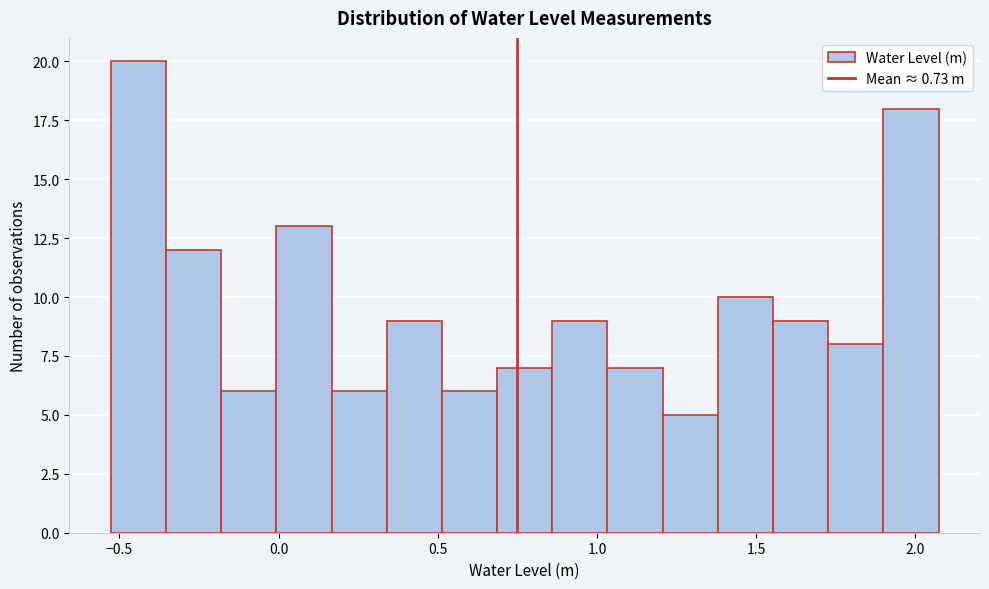

Around what value on the x-axis is the tallest bar? Give the approximate position of its centre, as read against the axis.

-0.45